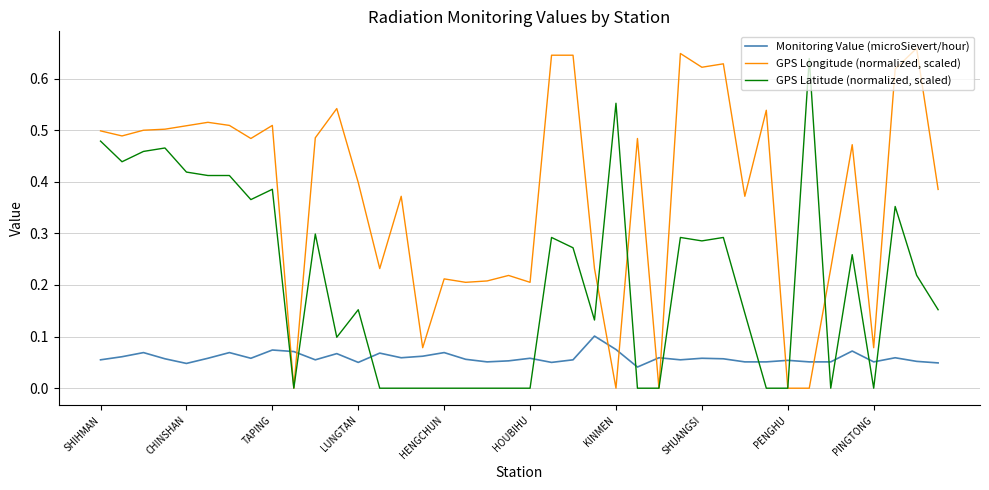

Which series has the largest total across all categories?

GPS Longitude (normalized, scaled)